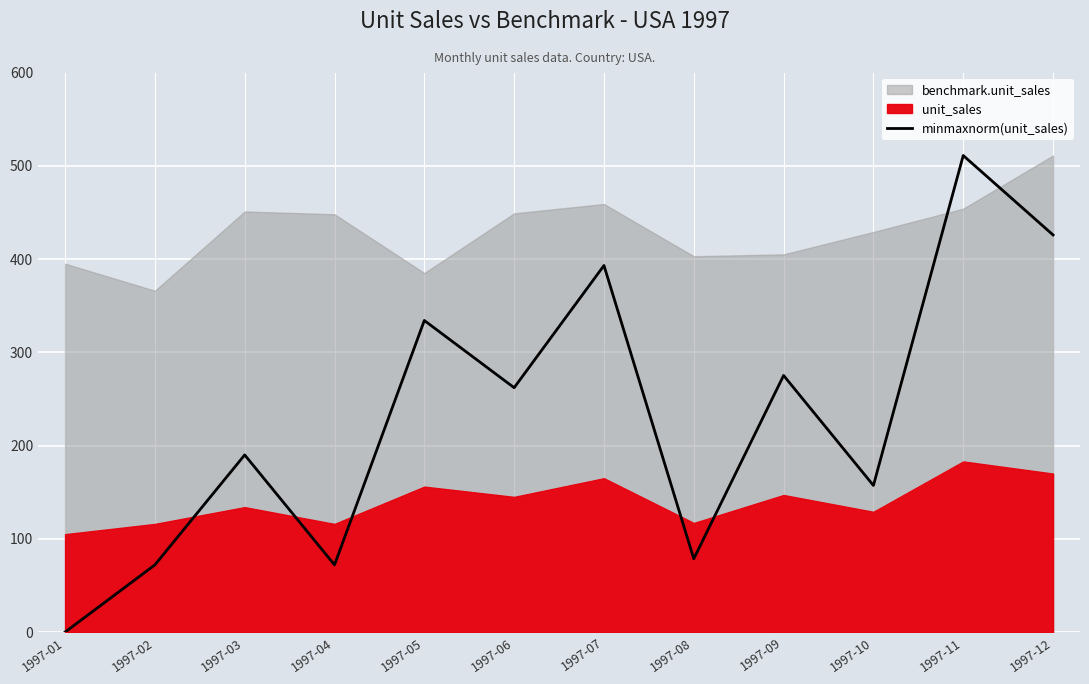

How many lines are shown in the chart?

1